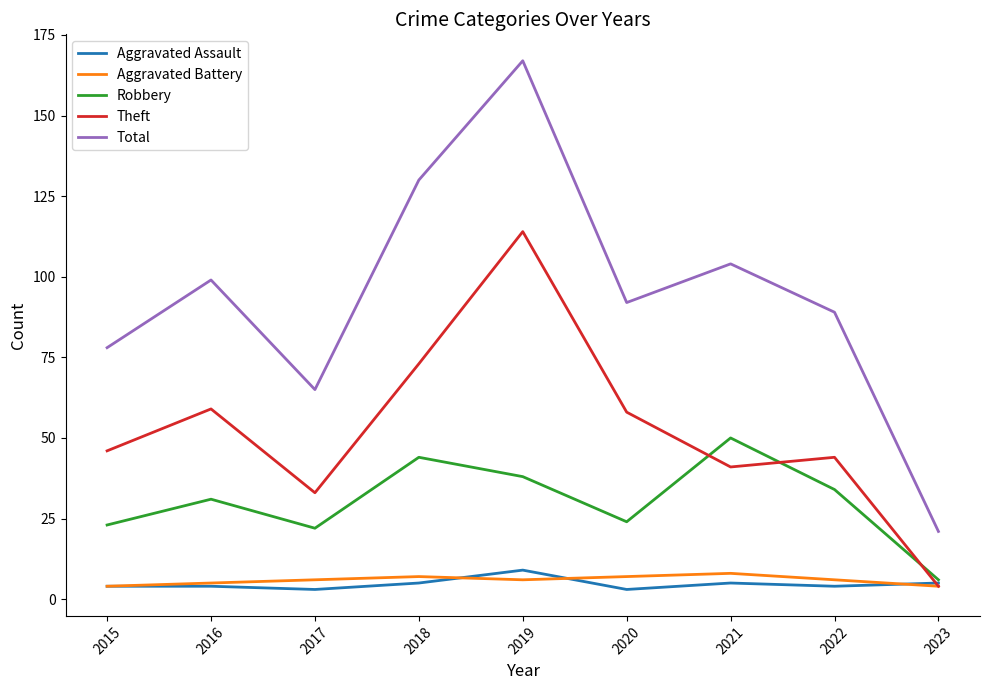

The Aggravated Battery series shows 5 at 2016. True or false?

True